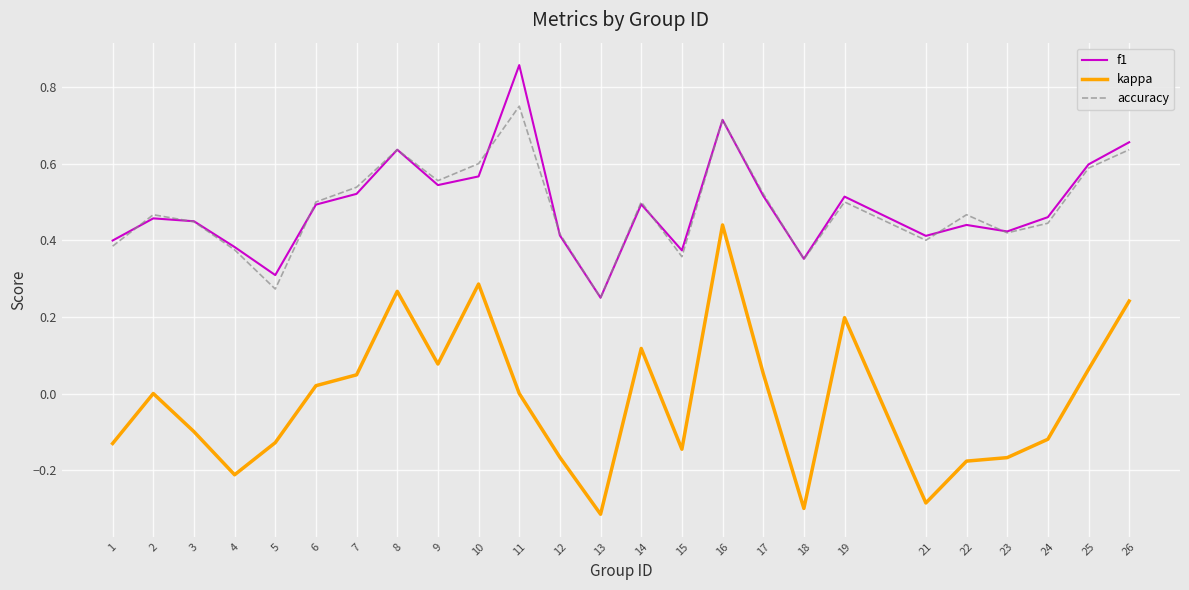

True or false: kappa and accuracy intersect in this chart.

False